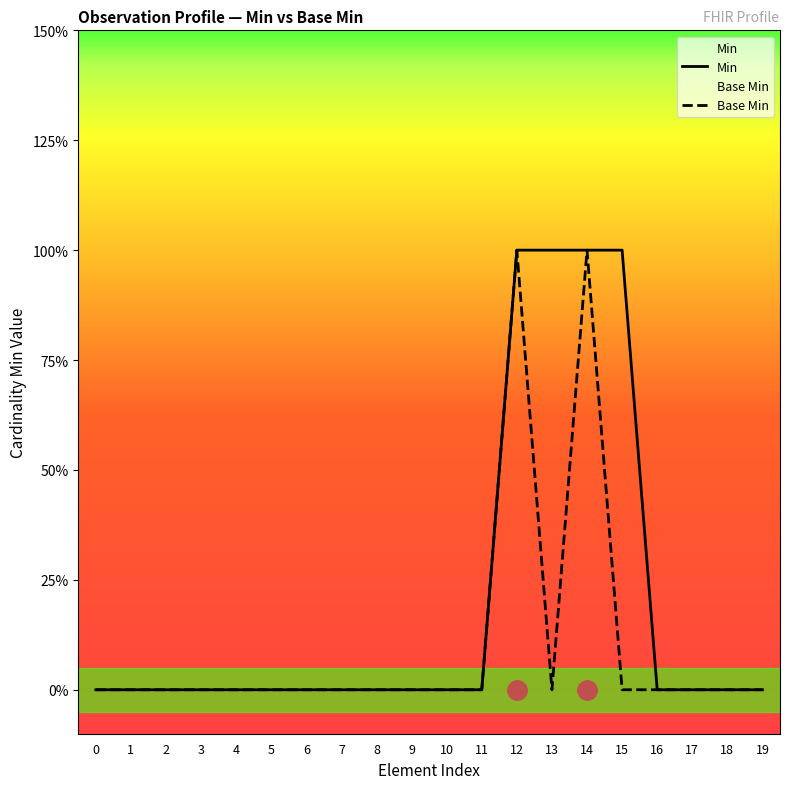

Is it true that Min equals 0 at 17?

False